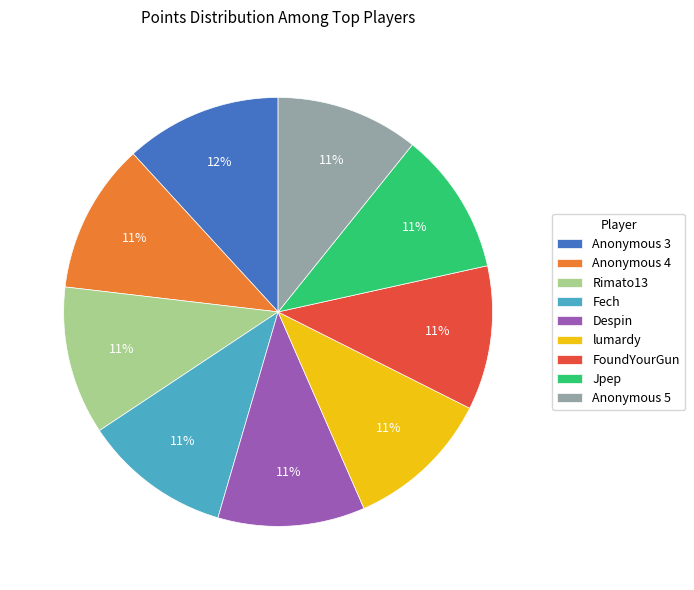

Is it true that Despin is 16% of the pie?

False